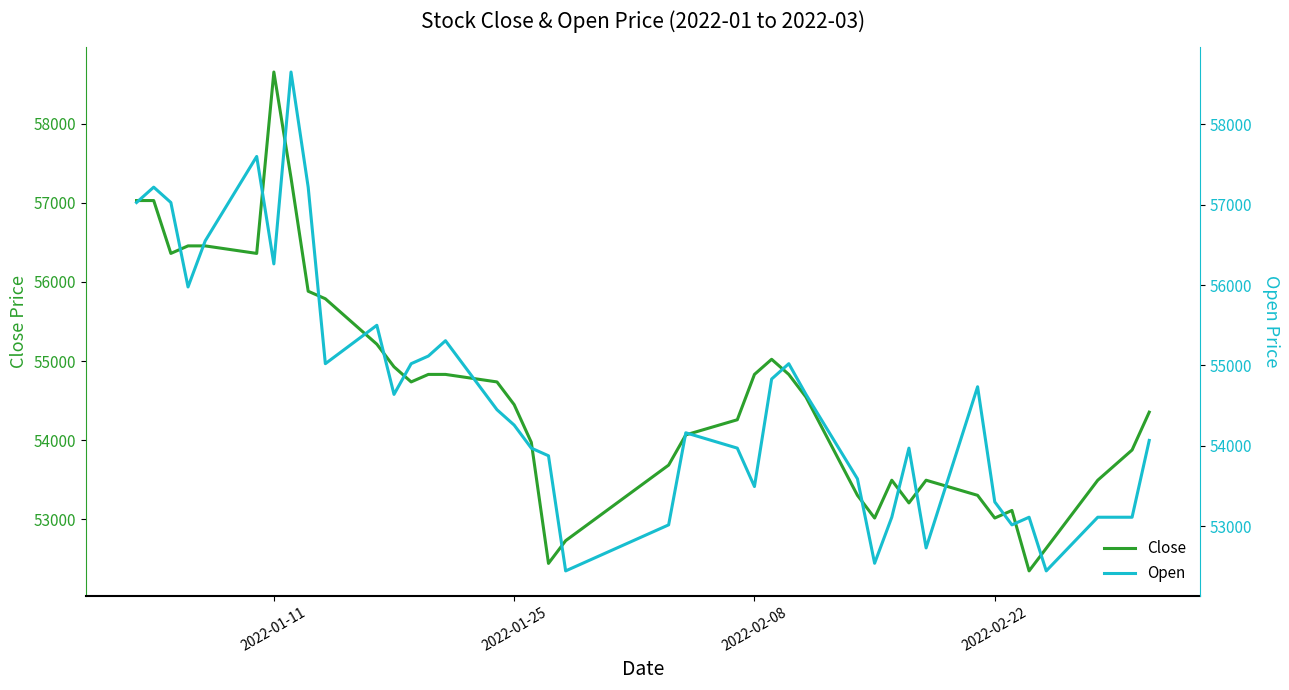

How many distinct data groups are displayed?

2